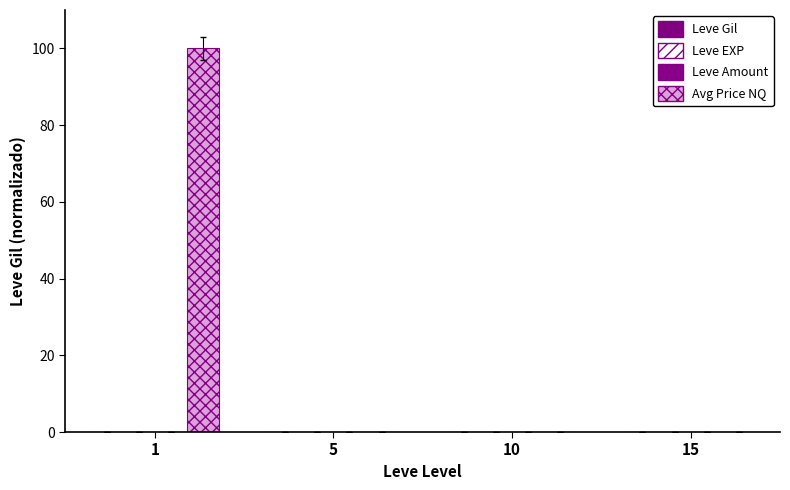

How many series are shown in this chart?

4